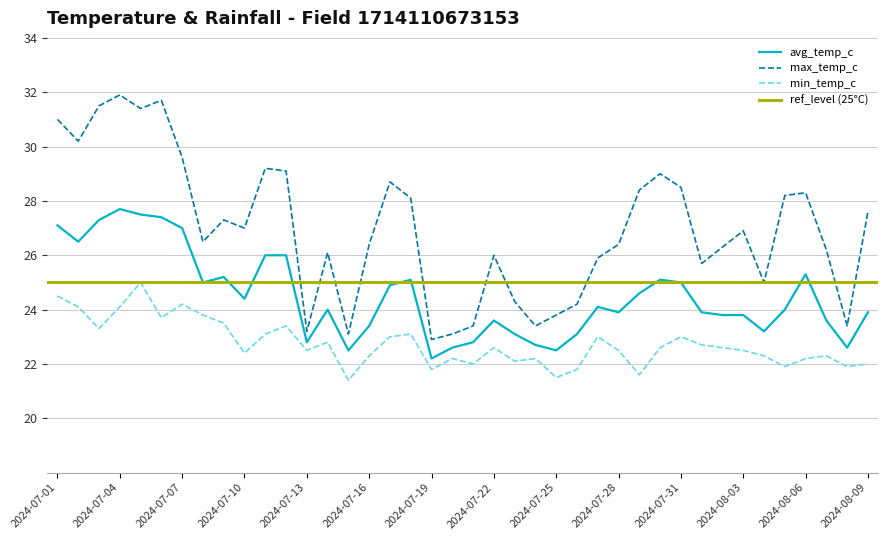

Rank the series at 2024-08-03 from lowest to highest value.

min_temp_c, avg_temp_c, max_temp_c